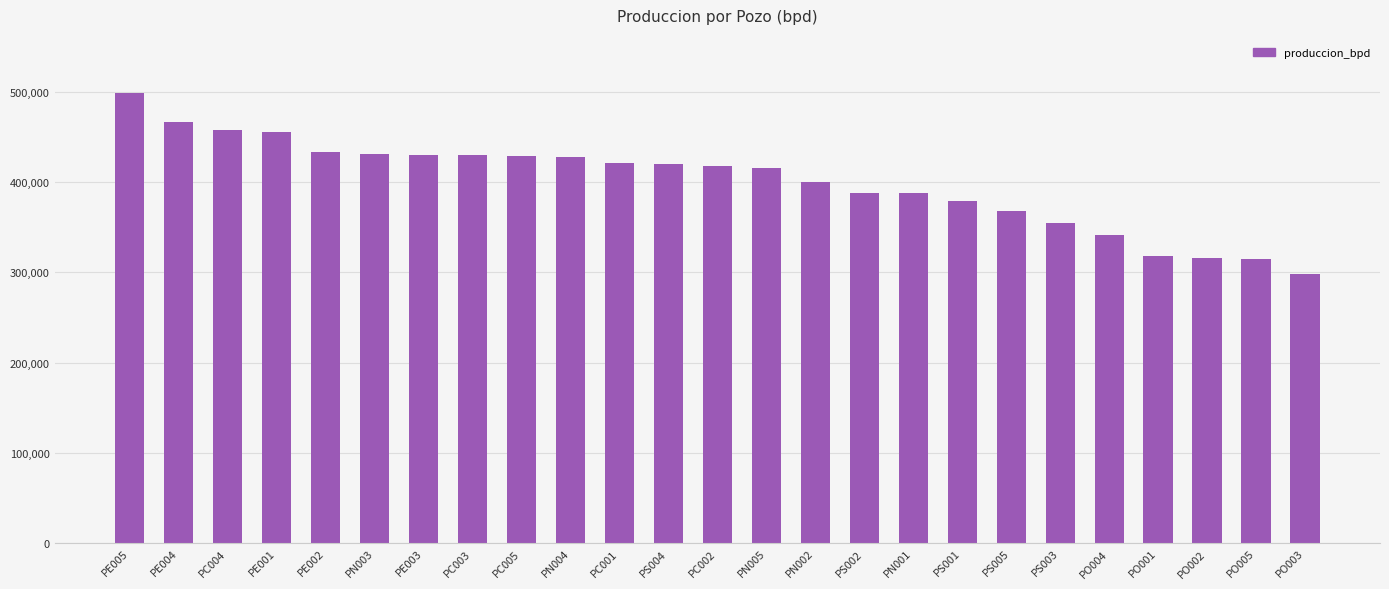

Which has a higher value, PS002 or PS005?

PS002